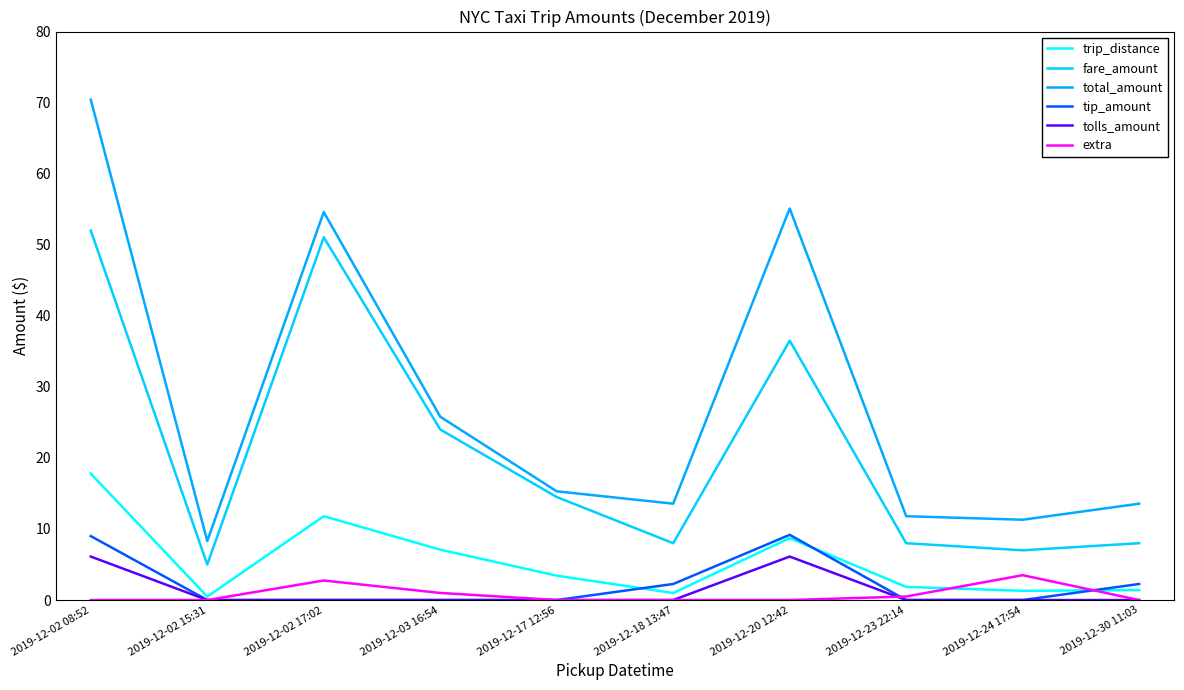

What is the difference between the second highest and minimum values in the total_amount series?

46.8